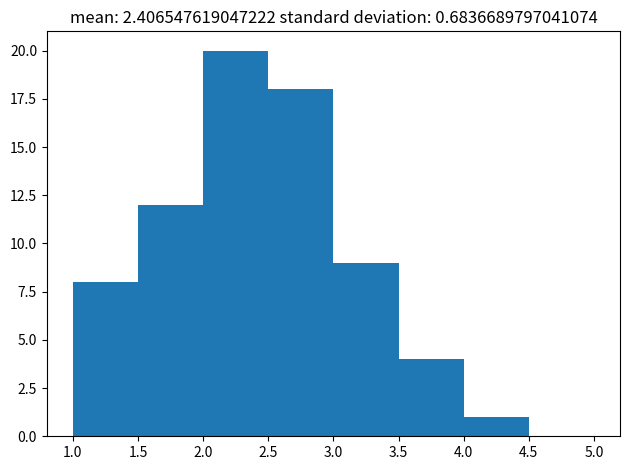

Over which range of the x-axis is the bar tallest?

2.0 to 2.5